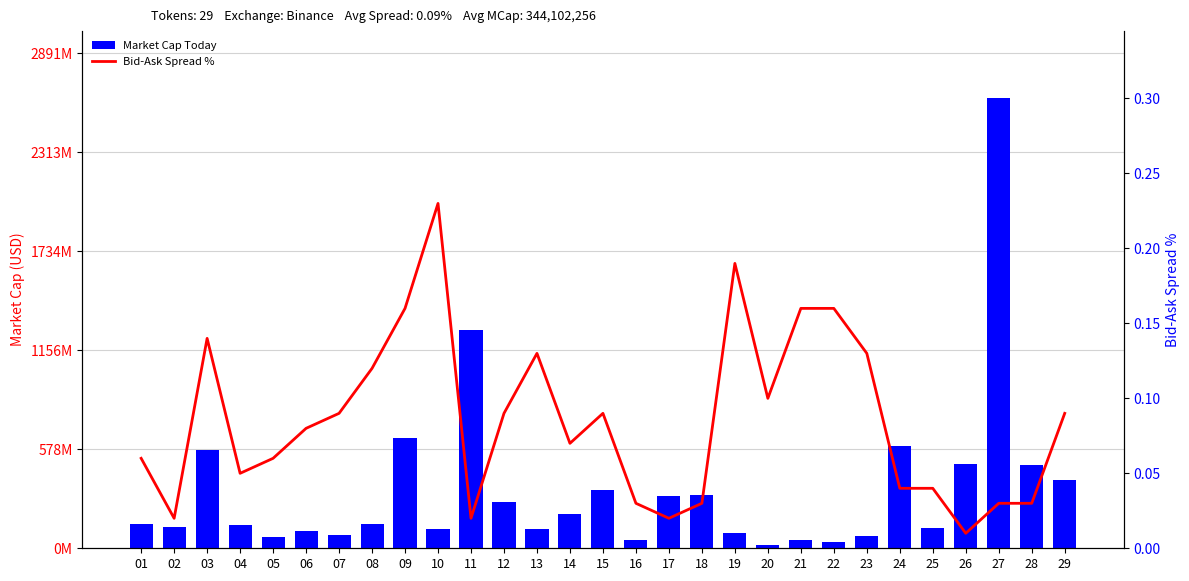

What is the lowest value of the Market Cap Today series?

17667029.0